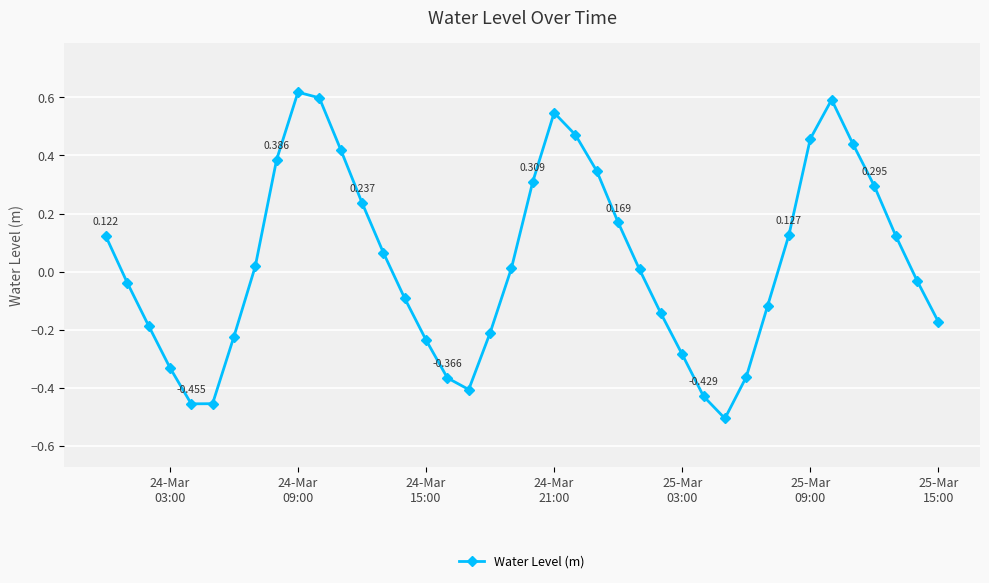

True or false: there are more than 1 points higher than both neighbors.

True